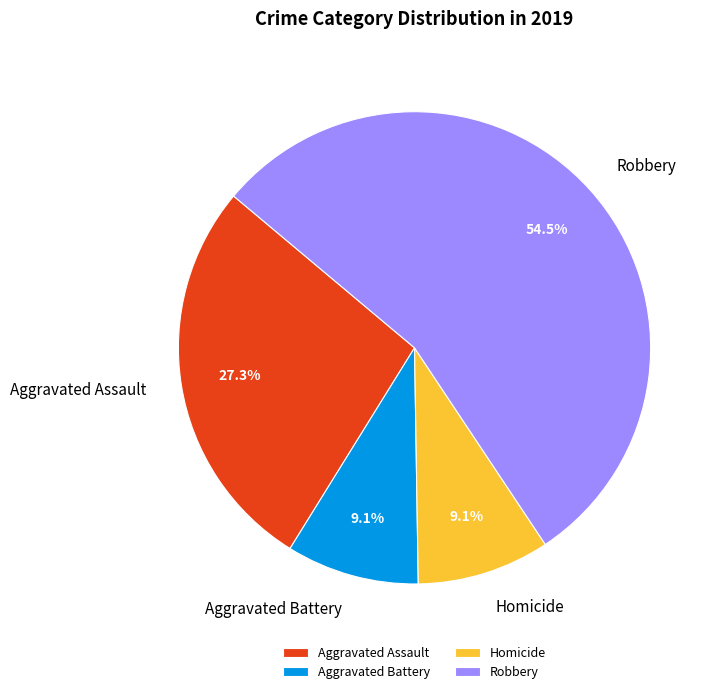

What is the largest slice in the pie chart?

Robbery